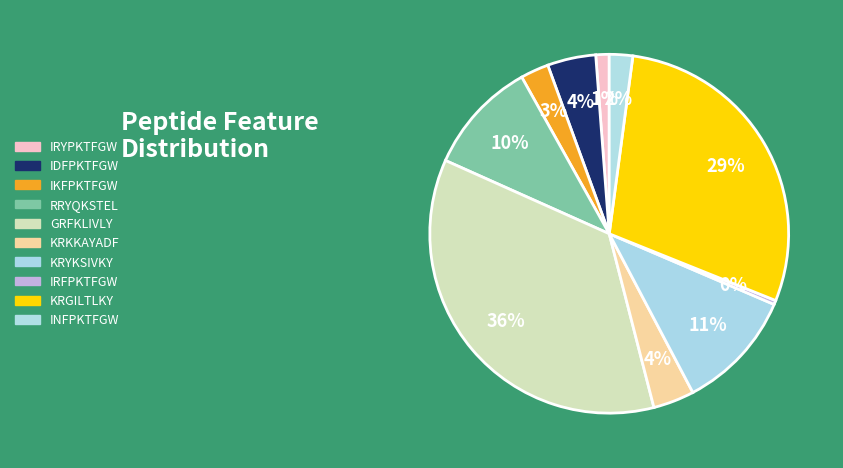

How many slices are in this pie chart?

10